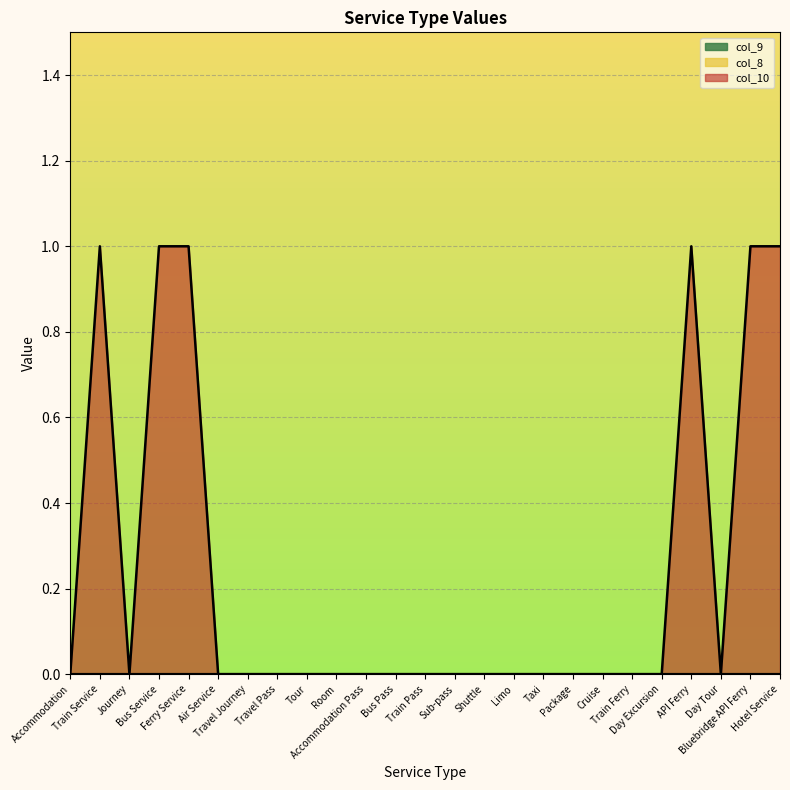

What is the label of the 18th point from the right?

Travel Pass